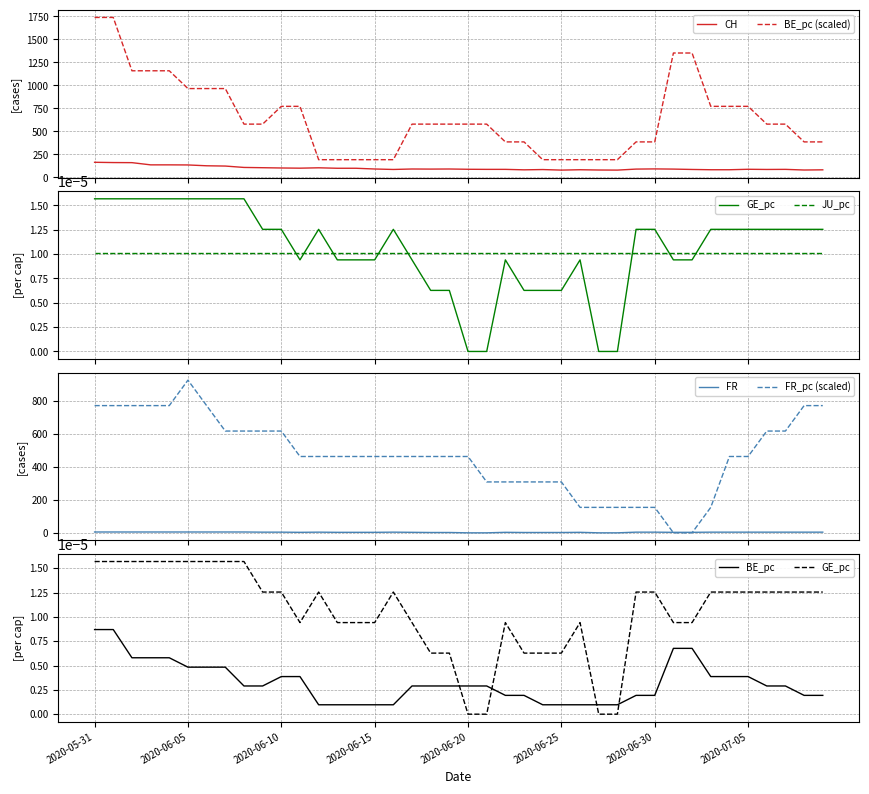

True or false: CH and BE_pc (scaled) cross at least once.

False